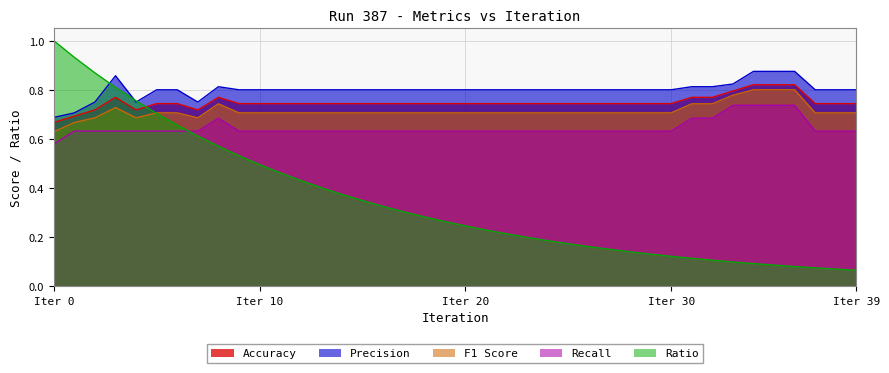

What value does the Ratio series have at 6?

0.7